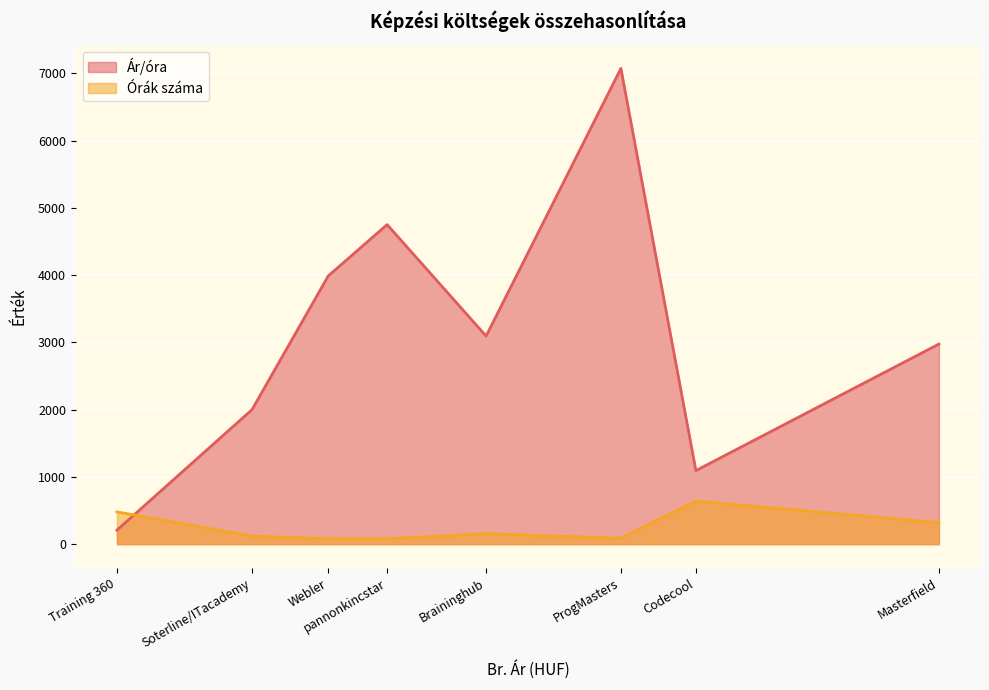

What is the difference between the highest and lowest values at Webler?

3907.5